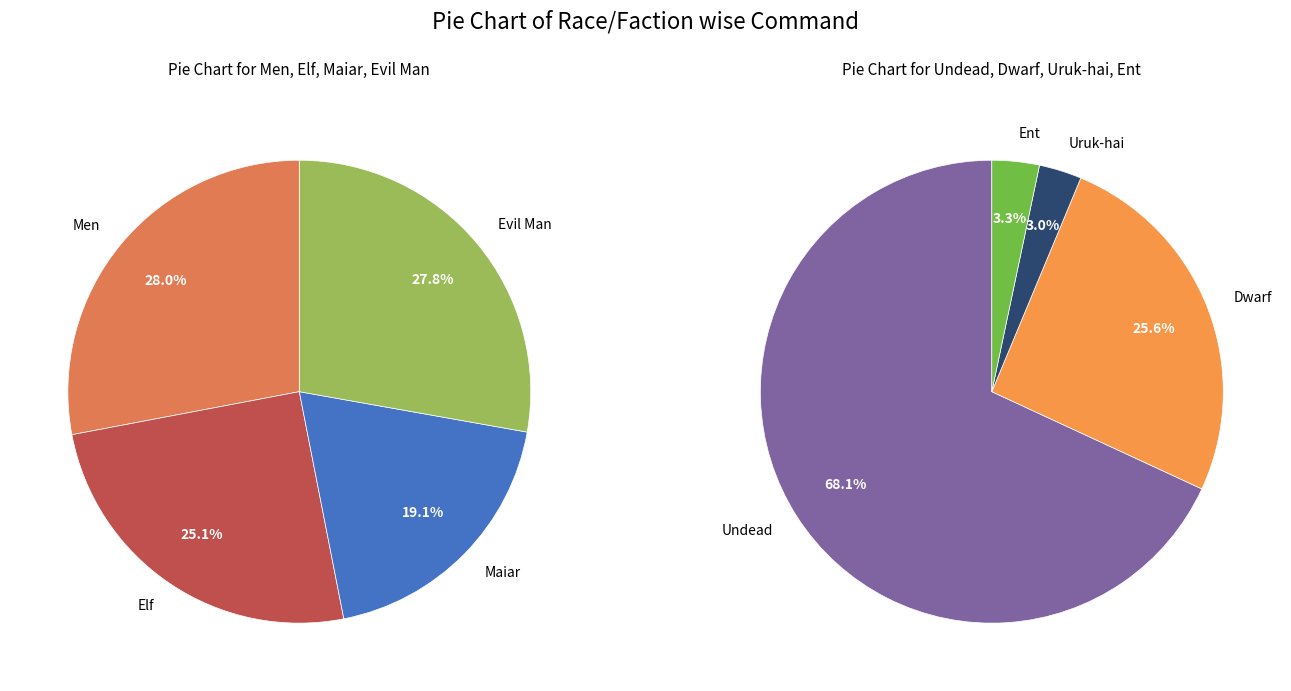

The Men slice represents 1% of the pie. True or false?

False